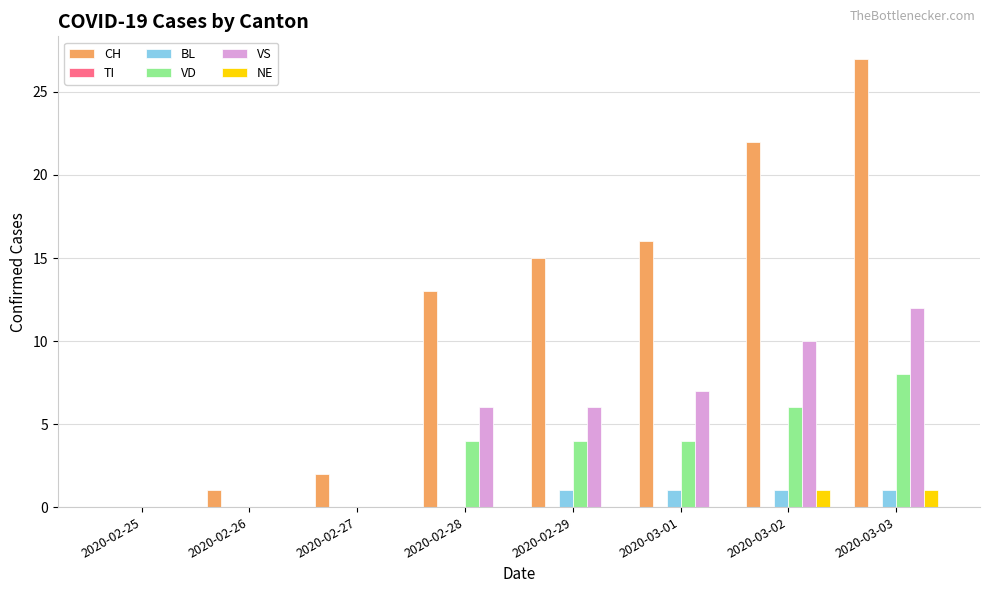

How many series are shown in this chart?

5